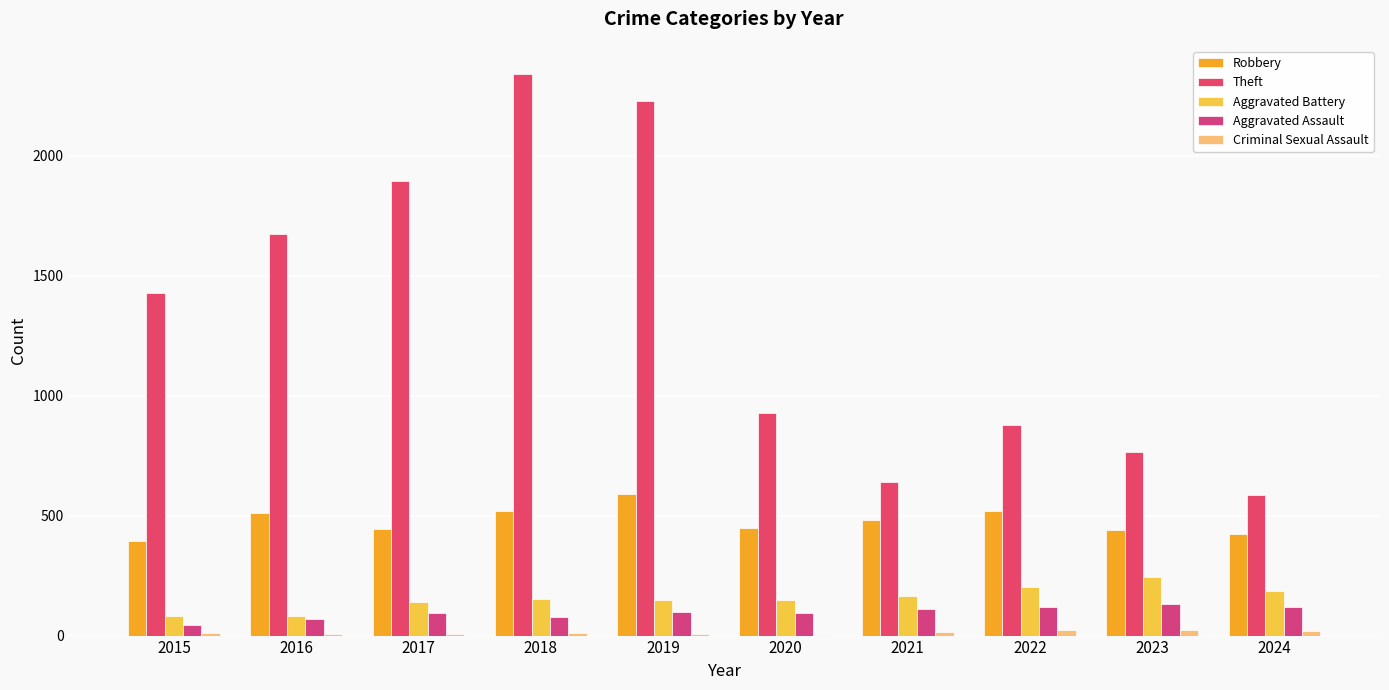

At 2016, list the series in order from smallest to largest.

Criminal Sexual Assault, Aggravated Assault, Aggravated Battery, Robbery, Theft